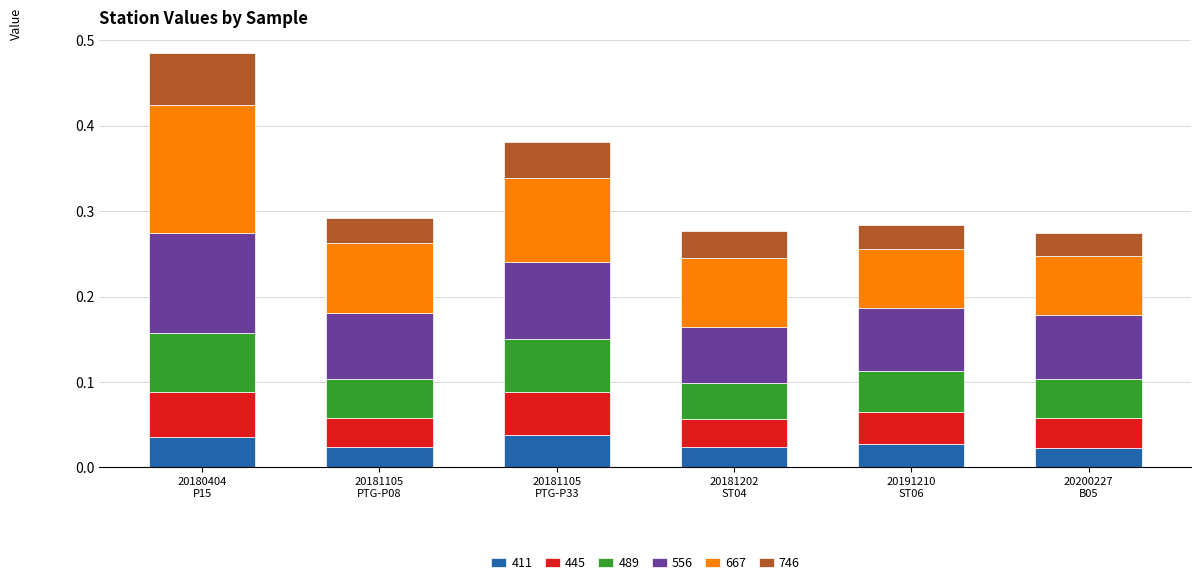

How many 411 values are between 0 and 1?

6